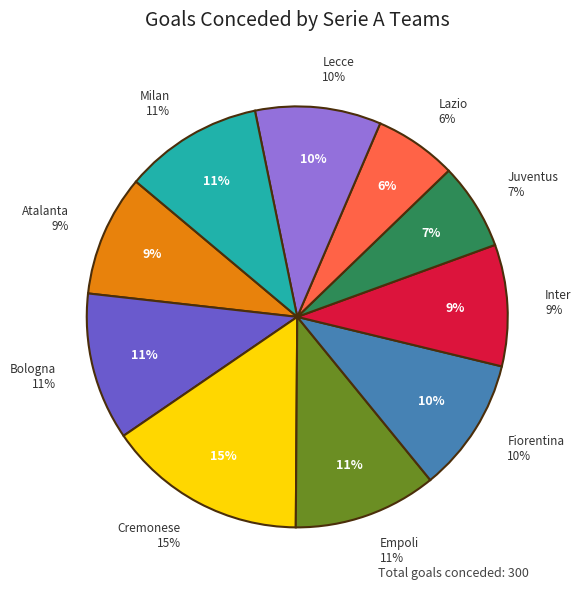

What is the change in value from Empoli to Lecce?

-4